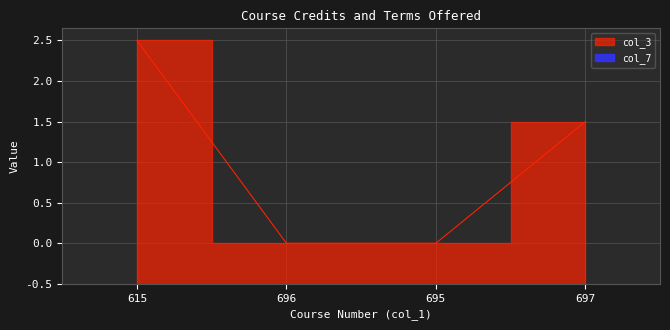

Which label corresponds to the largest value in the chart?

615